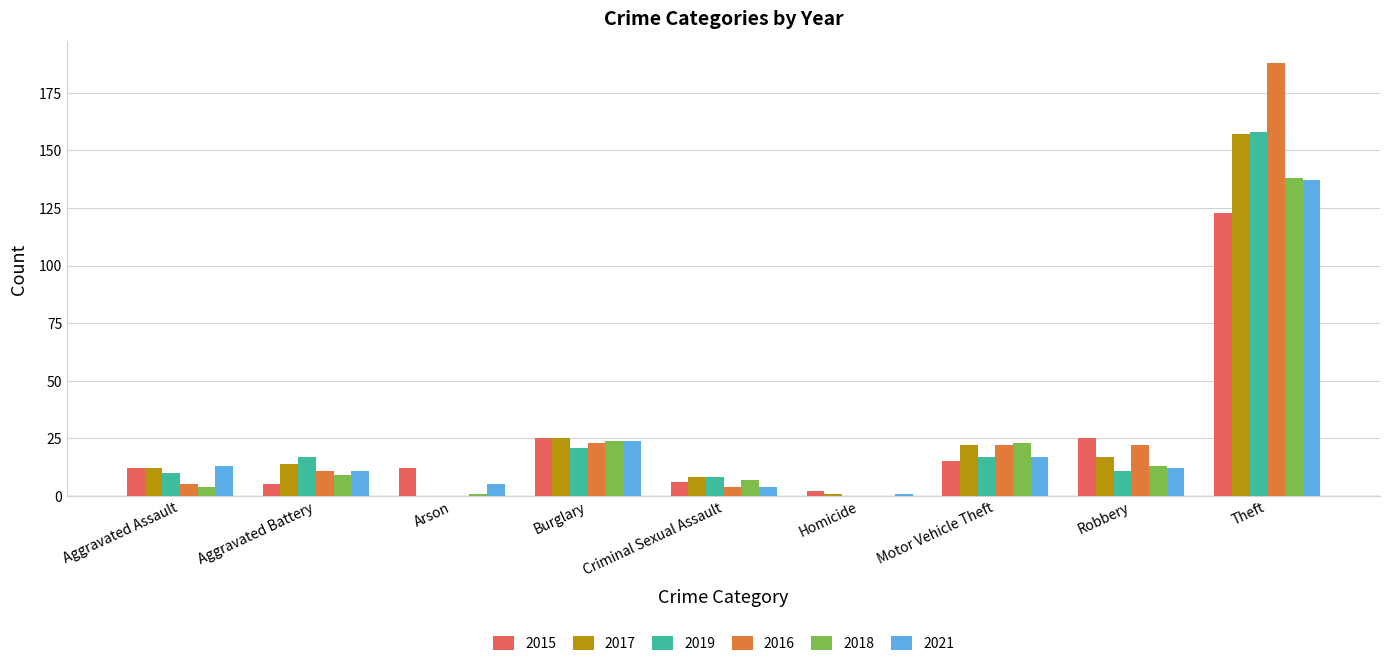

The value of 2017 at Motor Vehicle Theft is 22. True or false?

True